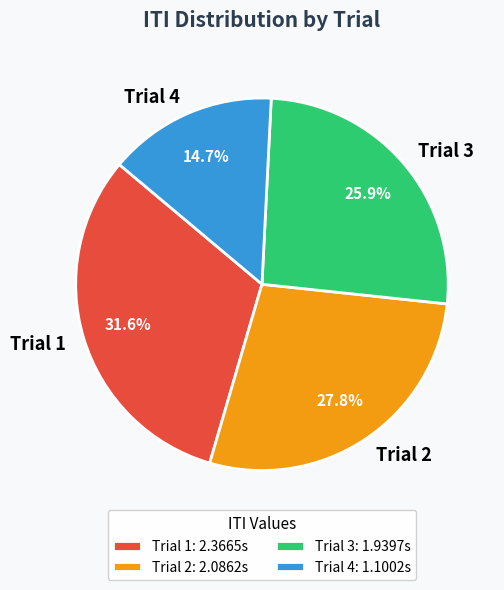

True or false: Trial 4 accounts for 7% of the total.

False